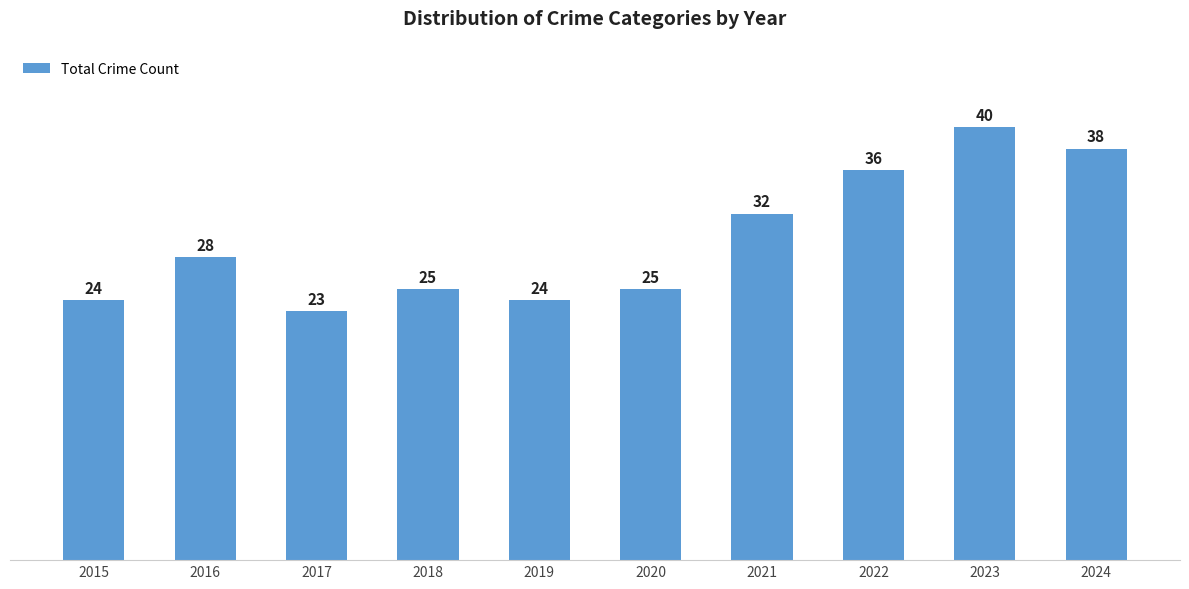

Reading left to right, list all the values displayed in this chart.

2015=24	2016=28	2017=23	2018=25	2019=24	2020=25	2021=32	2022=36	2023=40	2024=38